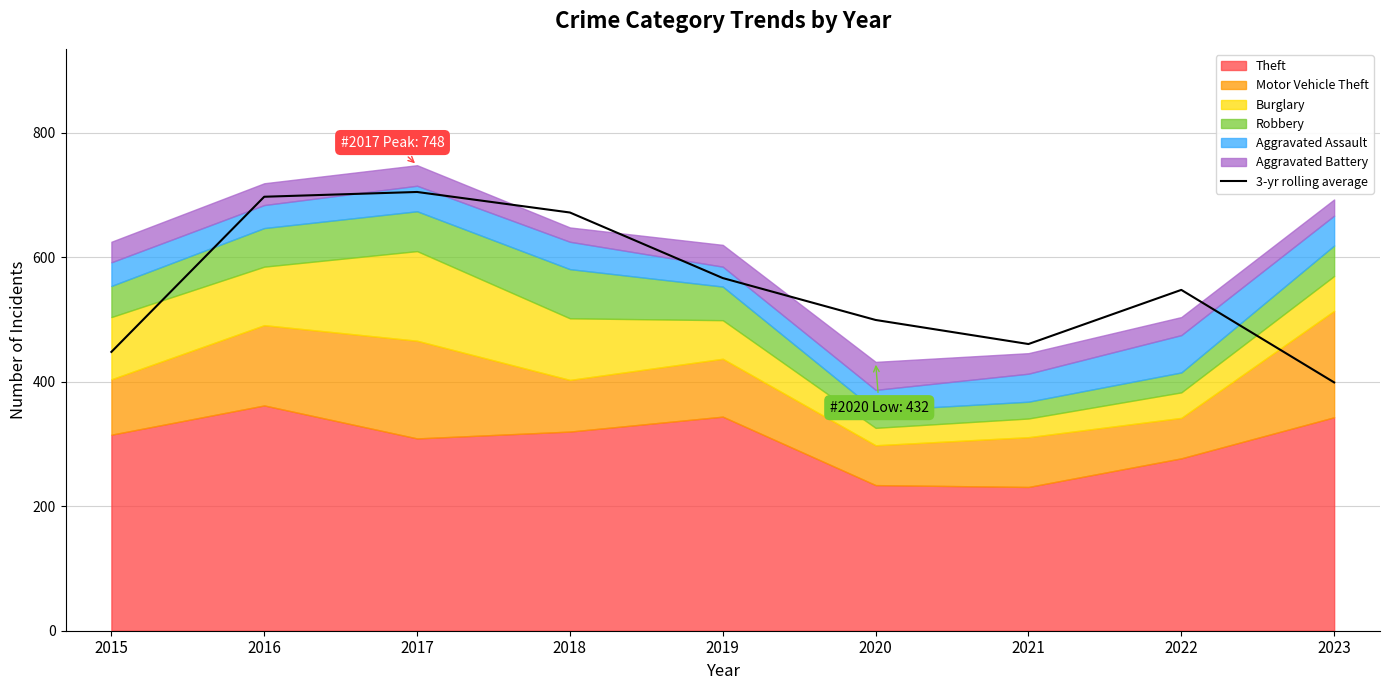

True or false: the data shows 212.7 at 2016.

False